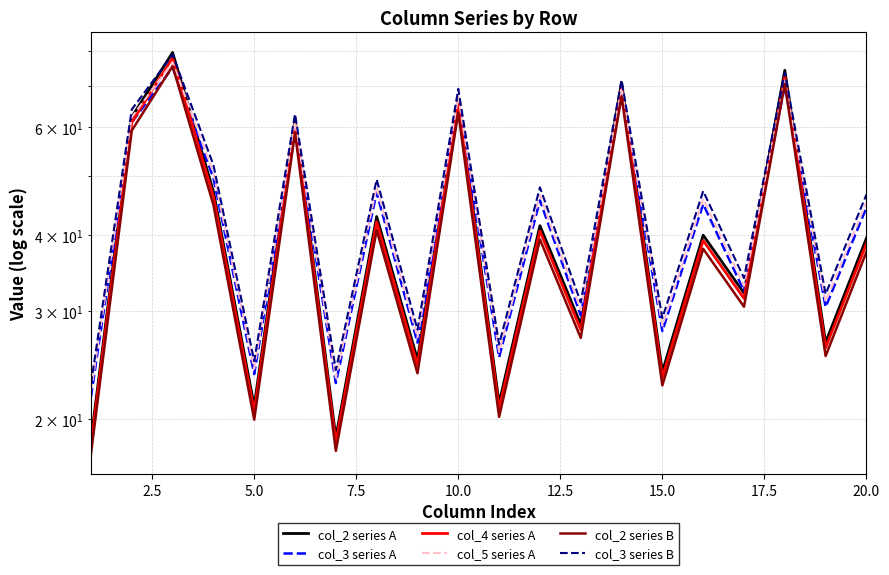

True or false: col_5 series A and col_2 series B cross at least once.

False